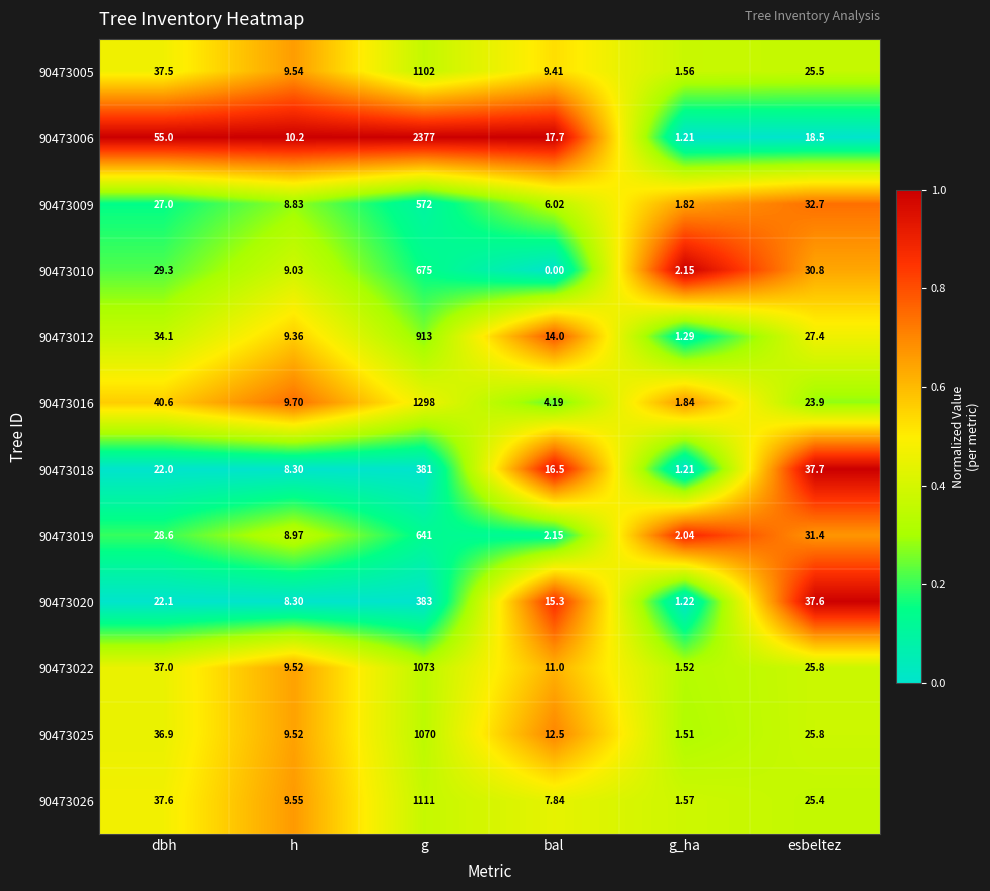

At which label does 90473025 first exceed 25?

dbh